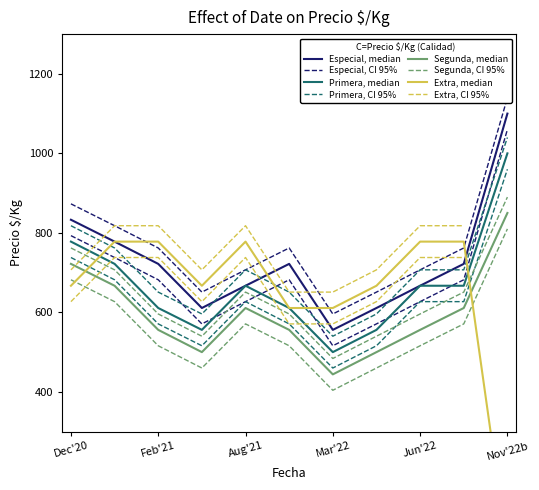

Is the value of Precio $/Kg - Primera at 2022-05 greater than the value of Precio $/Kg - Extra at 2022-06?

No